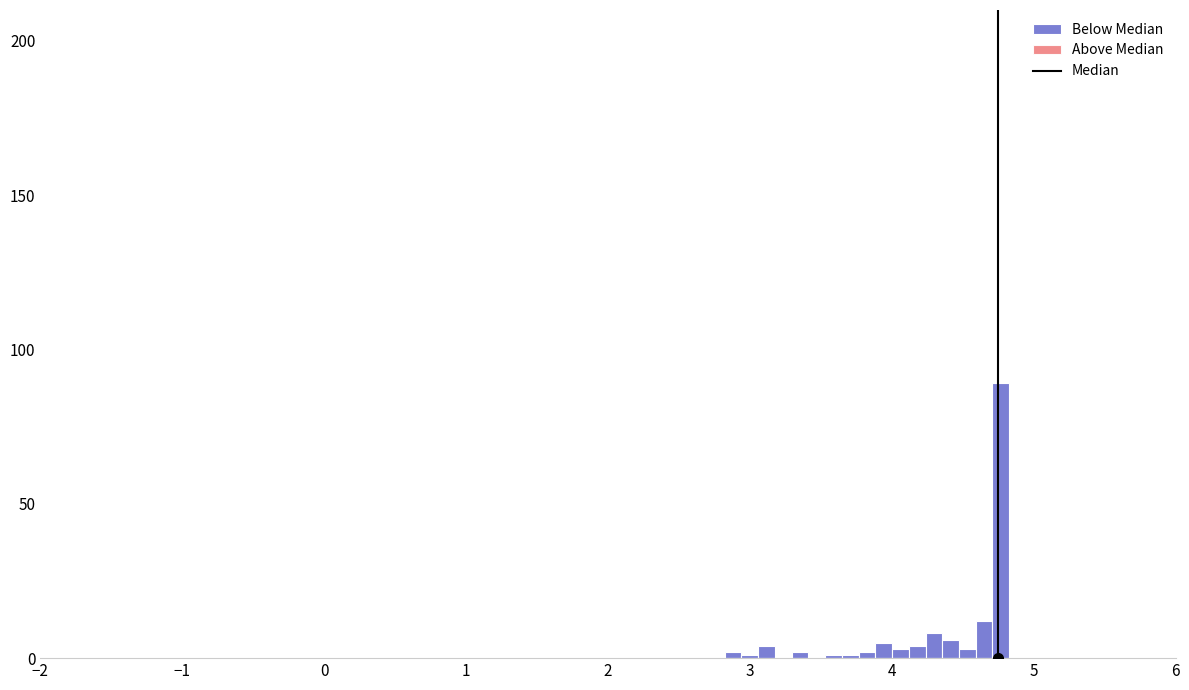

Read against the x-axis, roughly where is the centre of the tallest bar?

4.8